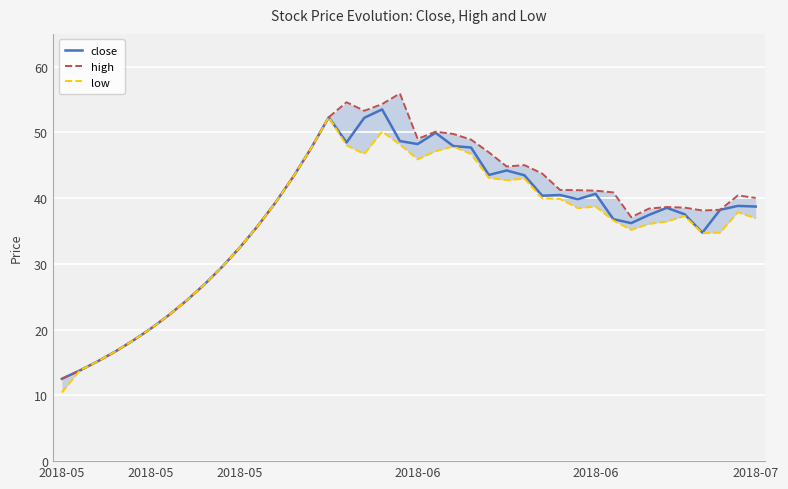

What is the difference between the close values at 39 and 22?

9.2